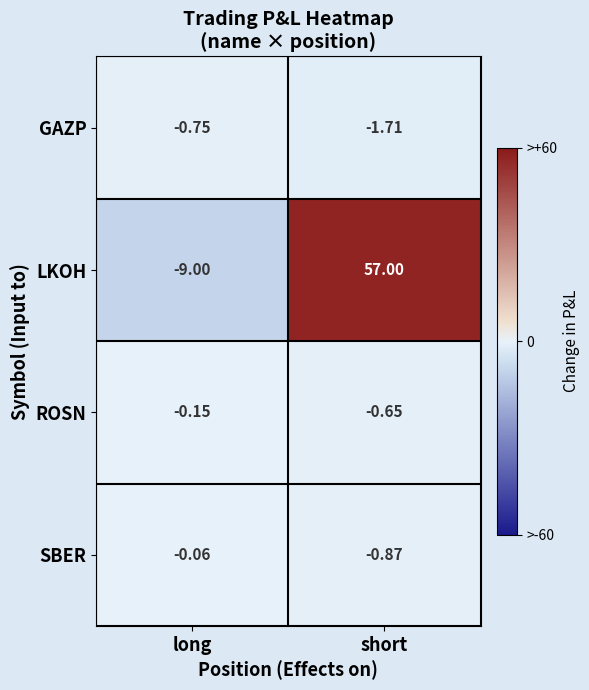

Between long and short, which series saw the biggest shift?

LKOH